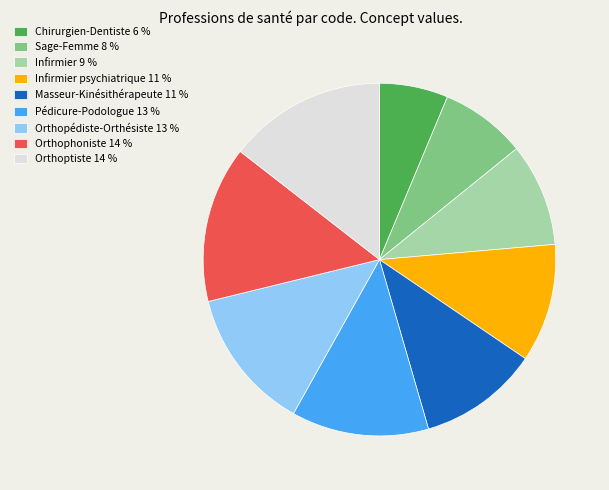

Is the sum of Orthophoniste 14 % and Pédicure-Podologue 13 % greater than half?

No